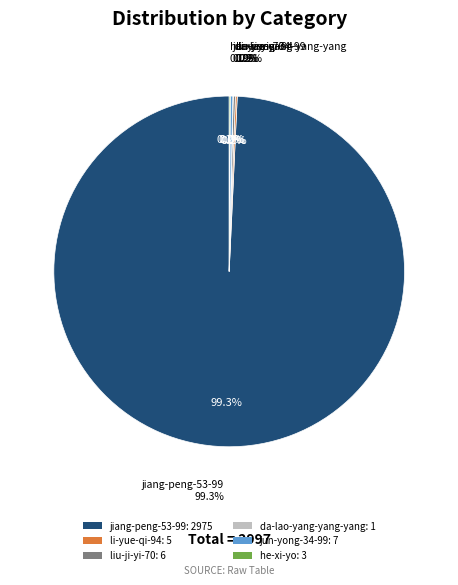

What is the change in value from li-yue-qi-94 to jun-yong-34-99?

+2